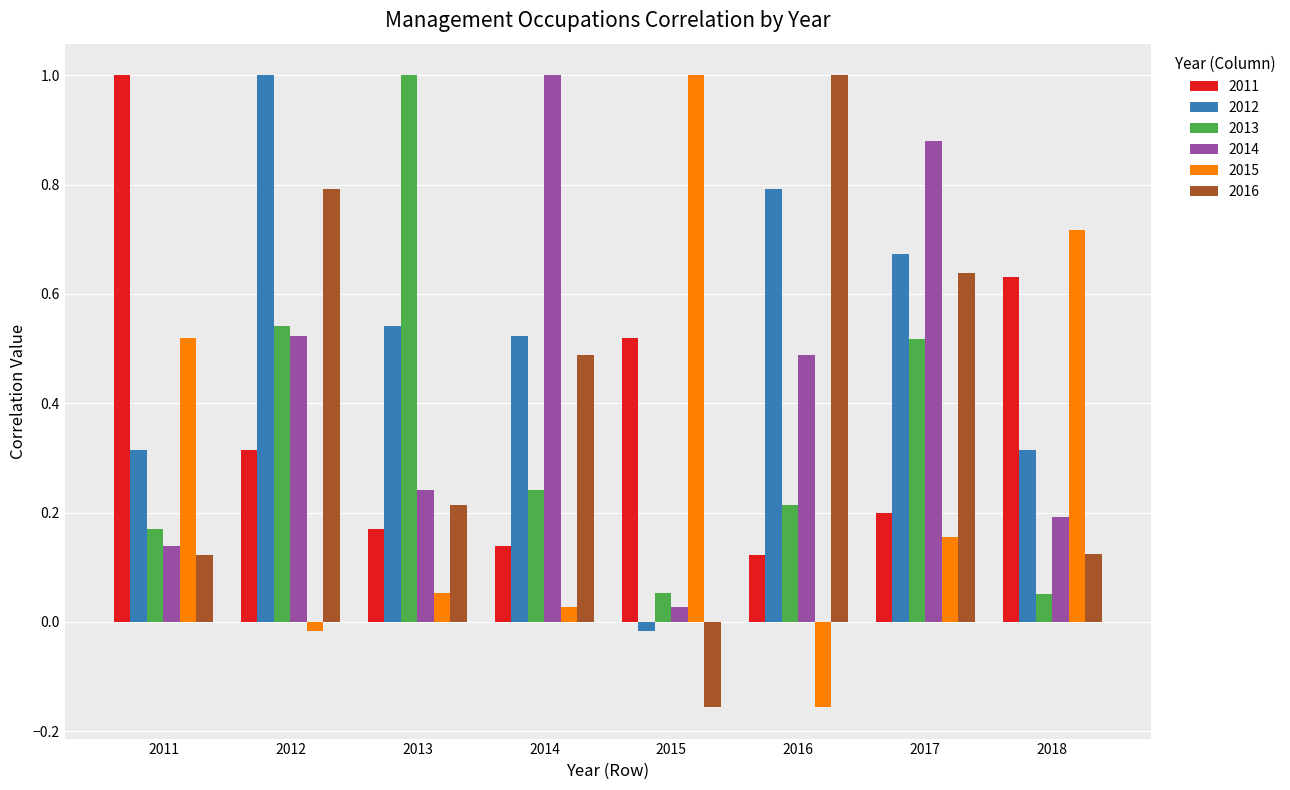

The 2013 series shows 0.0 at 2018. True or false?

False